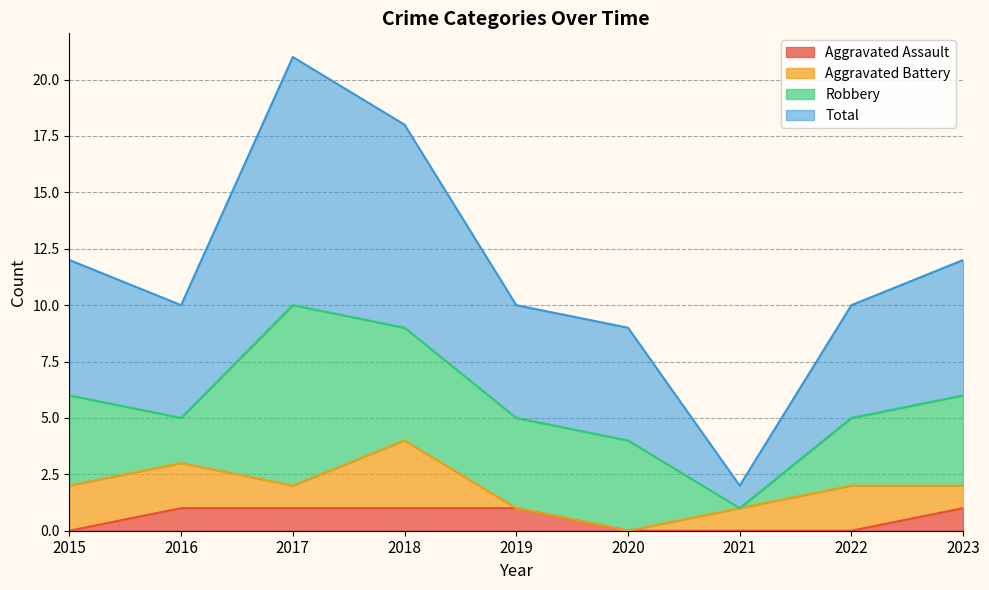

Is it true that Aggravated Assault equals 1 at 2015?

False